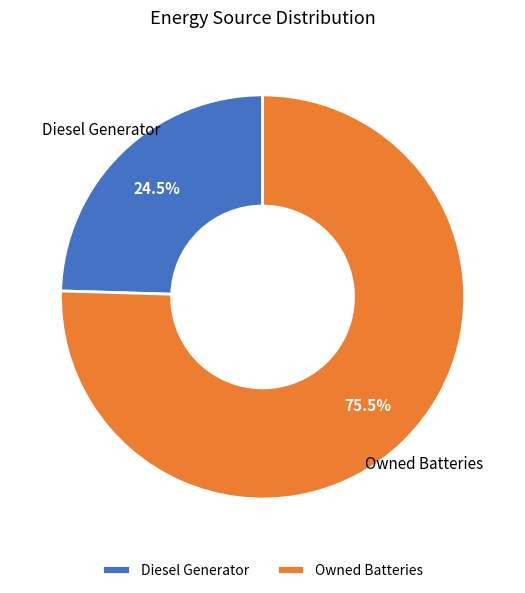

What is the ratio of the value at Diesel Generator to the value at Owned Batteries?

0.3